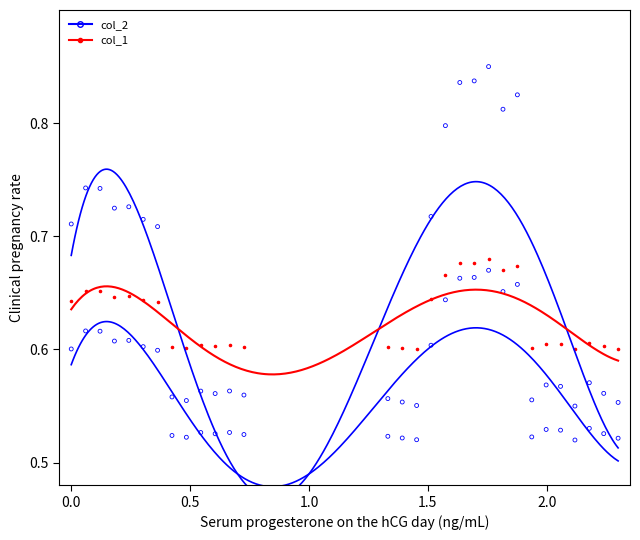

Across all data points, what is the range of Y values (max minus min)?

0.3